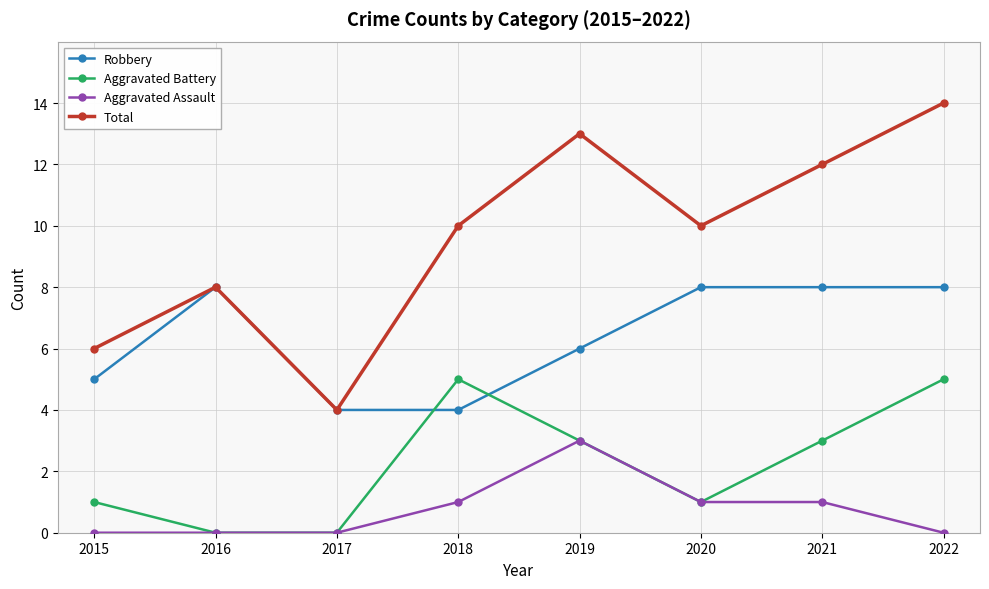

Which label corresponds to the largest value in the chart?

2022